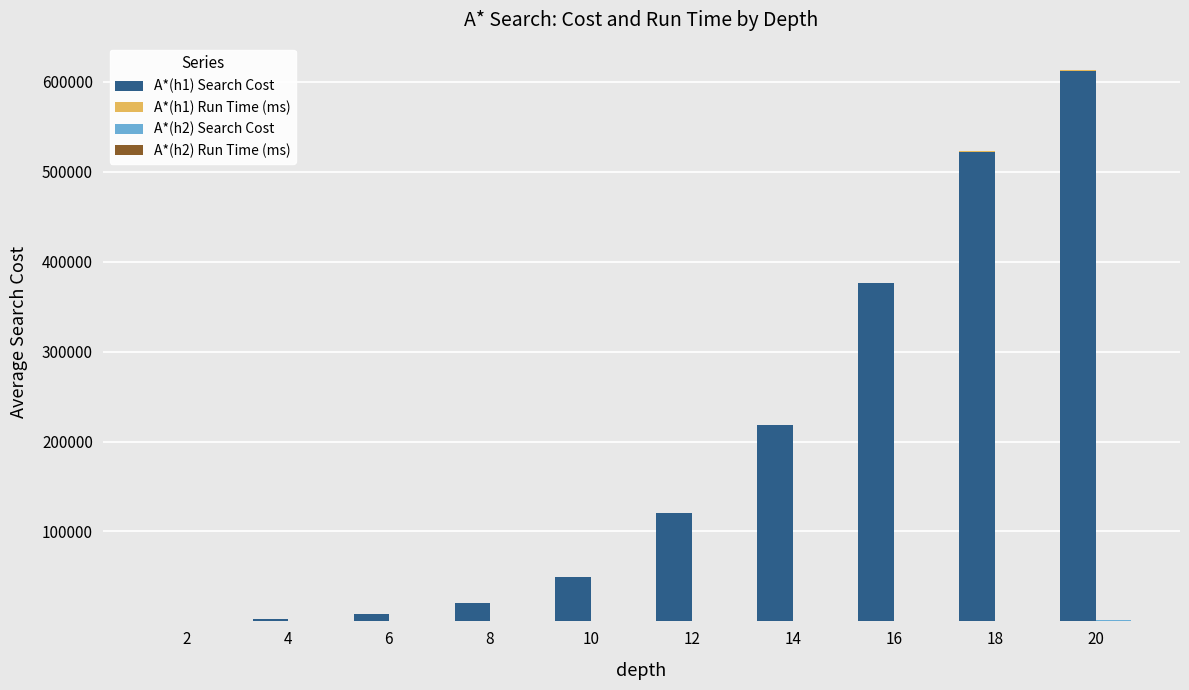

How many values in the A*(h2) Search Cost series are below 88?

5